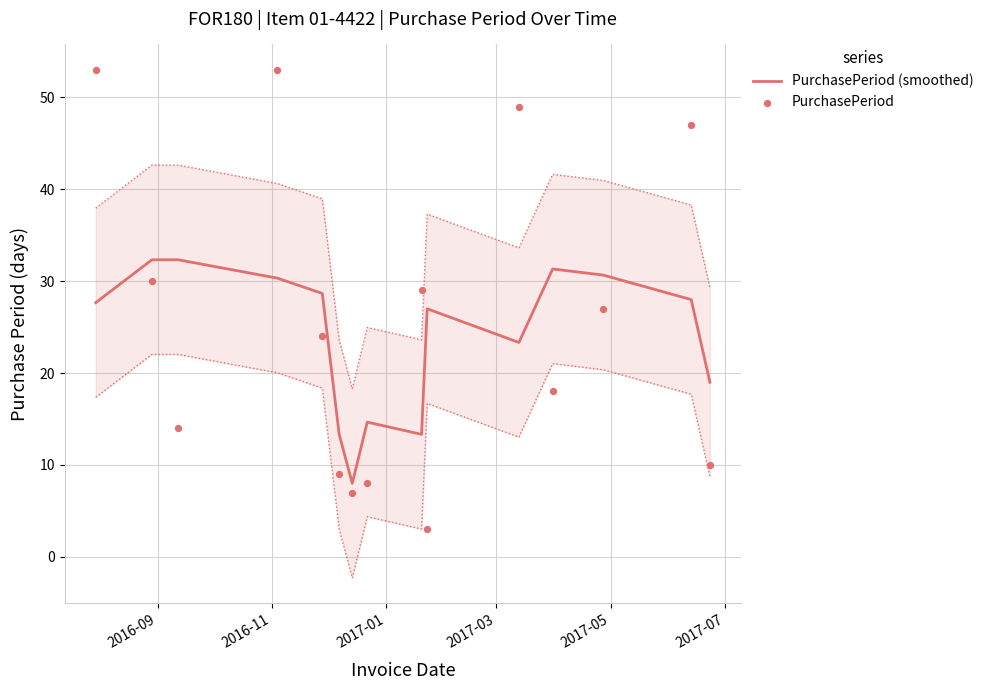

Which series has the widest spread of Y values?

PurchasePeriod